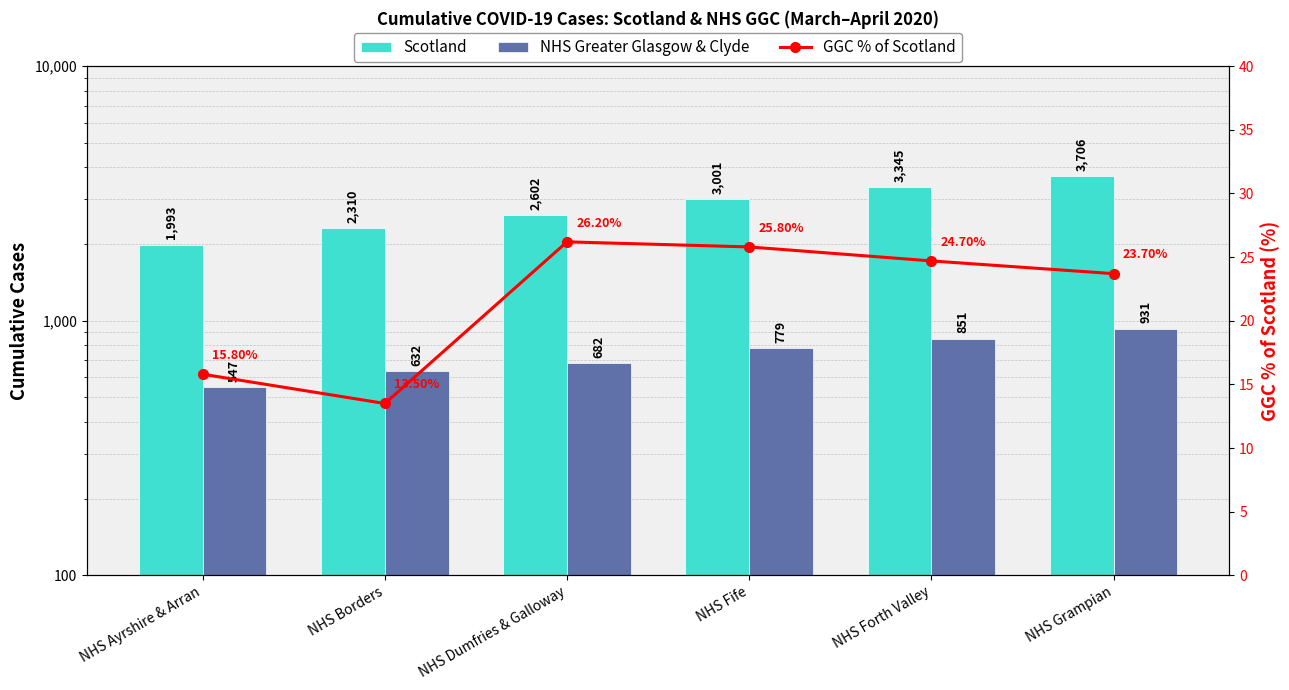

Reading right to left, what are all the values shown in this chart?

Scotland: NHS Grampian=3706.0	NHS Forth Valley=3345.0	NHS Fife=3001.0	NHS Dumfries & Galloway=2602.0	NHS Borders=2310.0	NHS Ayrshire & Arran=1993.0
NHS Greater Glasgow & Clyde: NHS Grampian=931.0	NHS Forth Valley=851.0	NHS Fife=779.0	NHS Dumfries & Galloway=682.0	NHS Borders=632.0	NHS Ayrshire & Arran=547.0
GGC % of Scotland: NHS Grampian=23.7	NHS Forth Valley=24.7	NHS Fife=25.8	NHS Dumfries & Galloway=26.2	NHS Borders=13.5	NHS Ayrshire & Arran=15.8